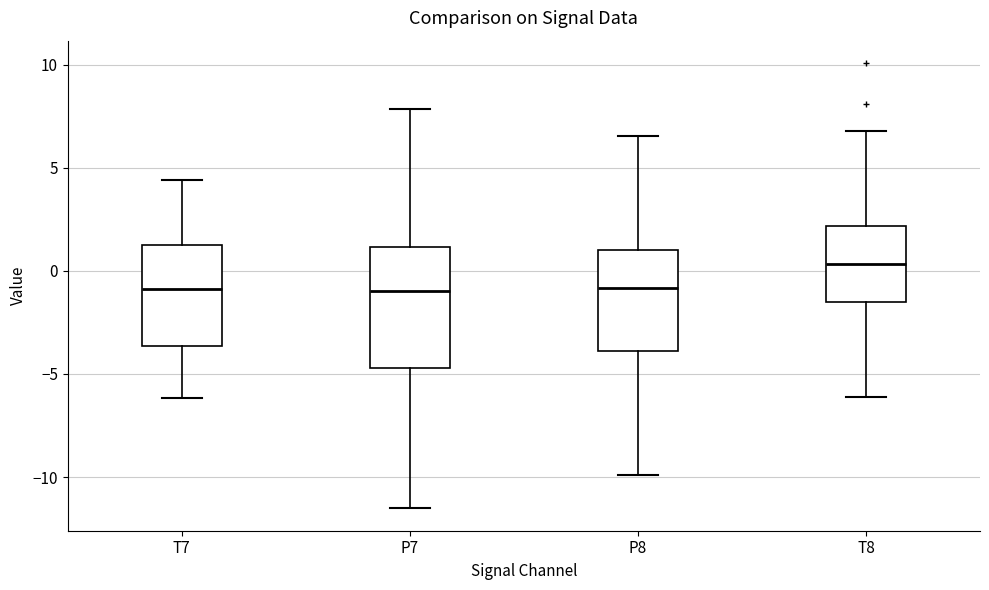

Where is the lower edge of the box for P8 on the y-axis? The values are not printed on the chart, so give them approximately, as read against the axis.

-4.0